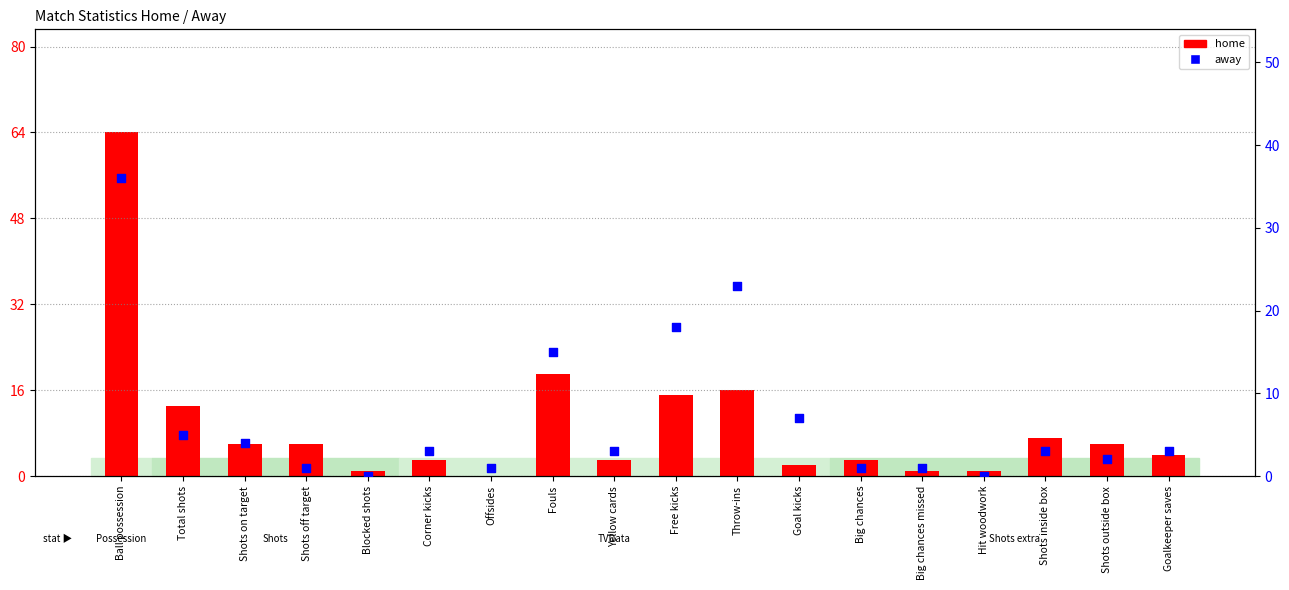

What is the total value across all series at Shots inside box?

10